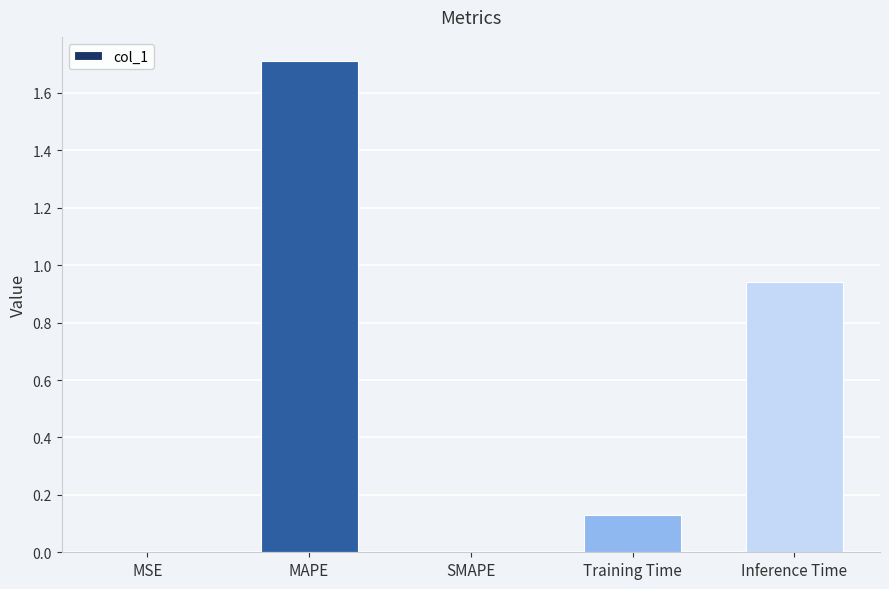

What is the sum of all values?

2.8